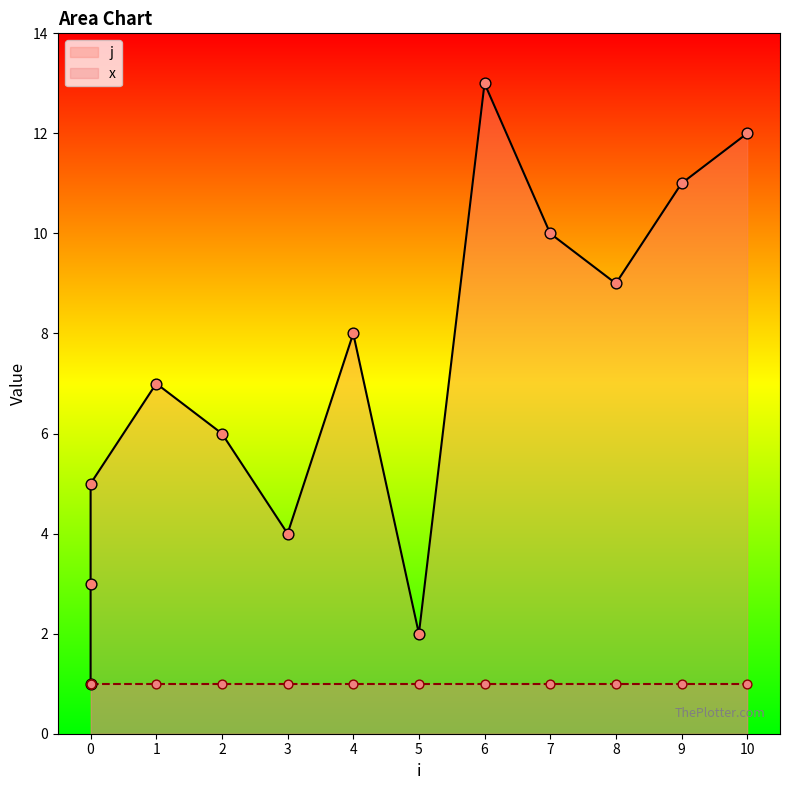

What is the ratio of the value at 3 to the value at 7?

0.4